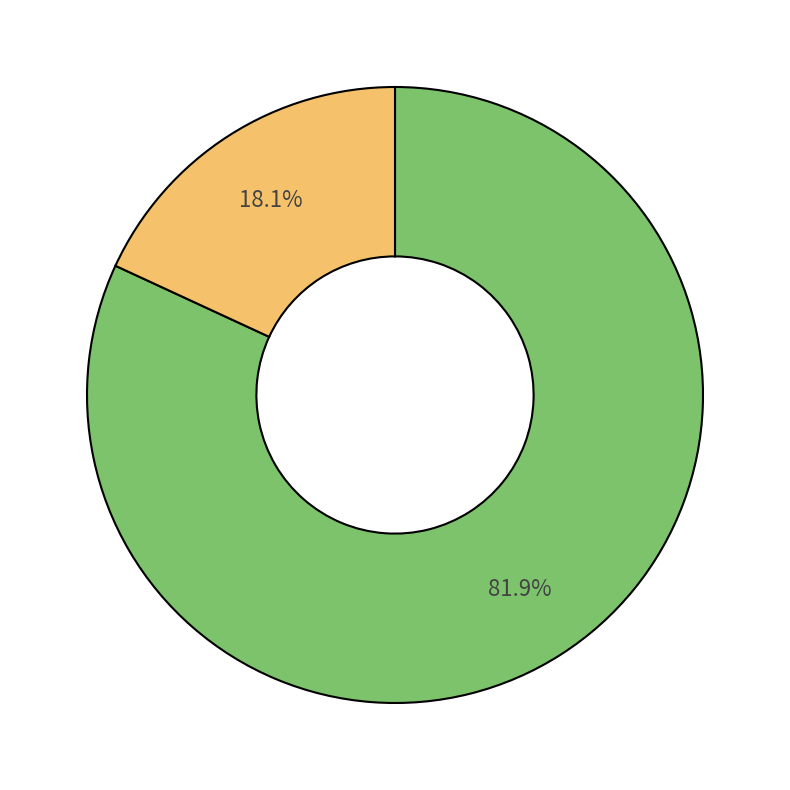

Does any single category account for the majority?

Yes